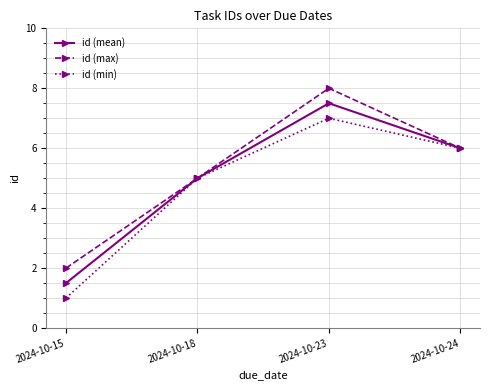

What is the difference between the second highest and second lowest values in the id (max) series?

1.0